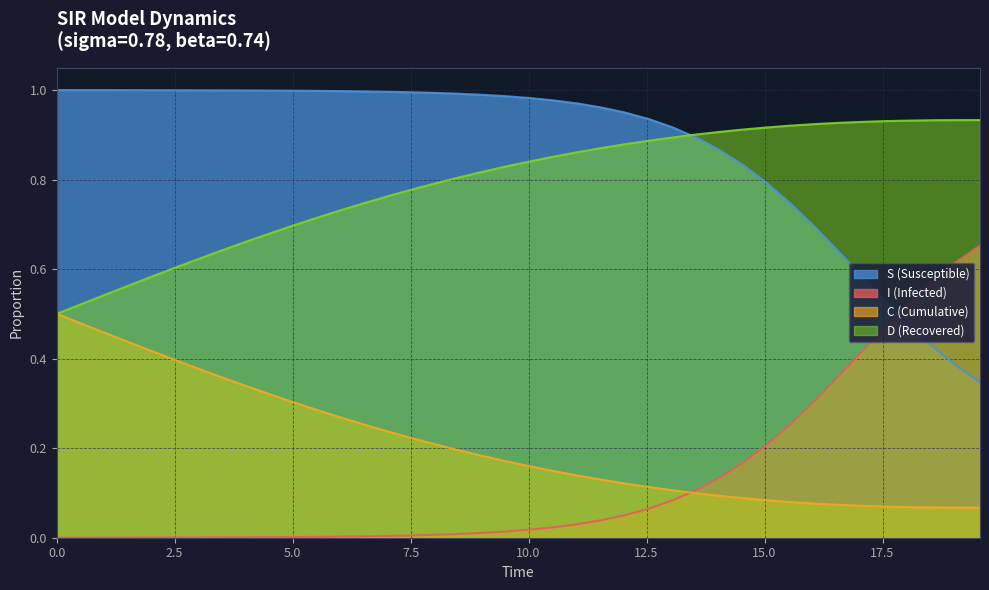

What is the difference between the second highest and minimum values in the C (Cumulative) series?

0.4